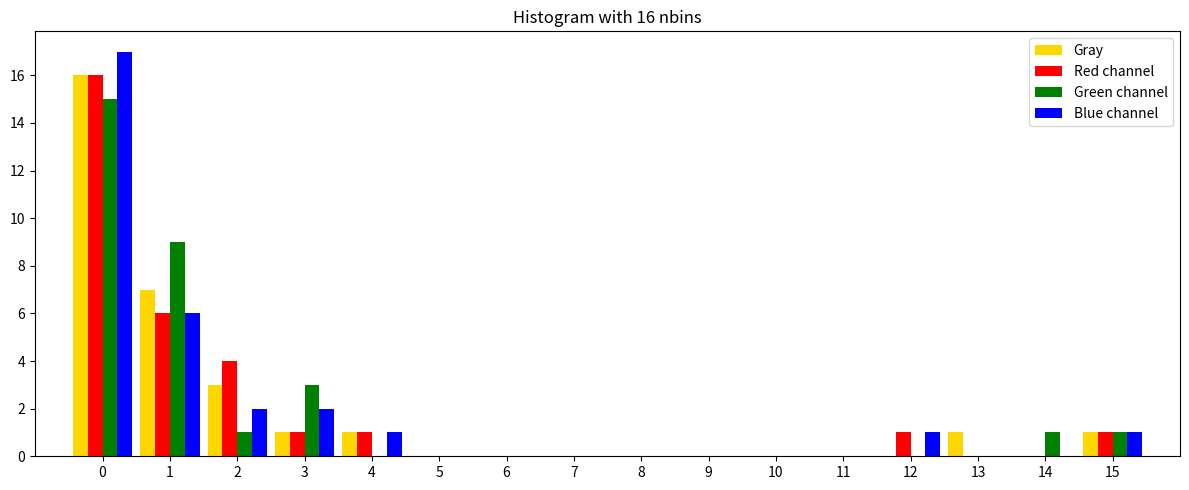

The Gray series shows 0 at 14. True or false?

True